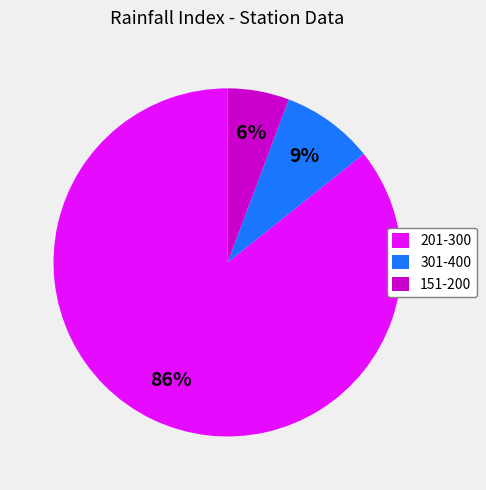

Is 201-300 the majority of the pie?

Yes